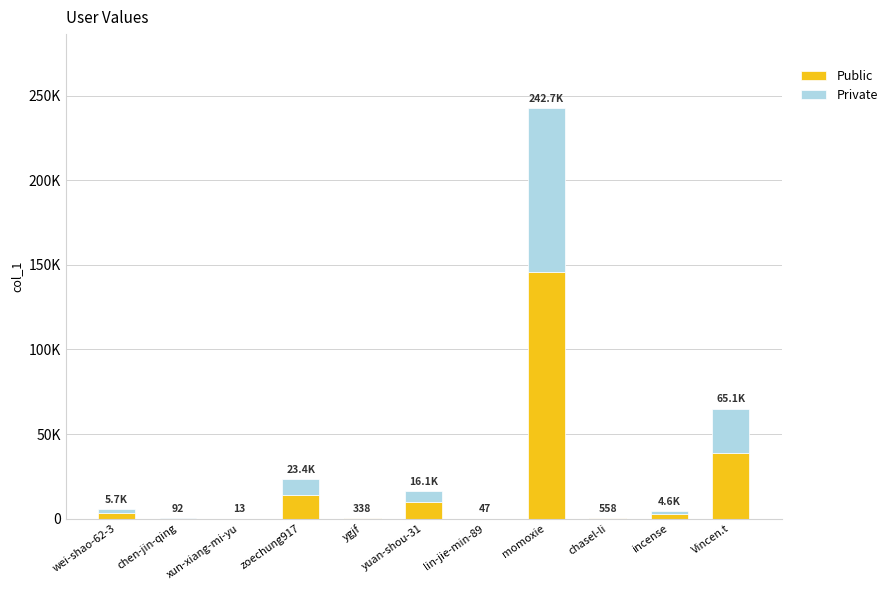

What value does the Public series have at chasel-li?

334.8